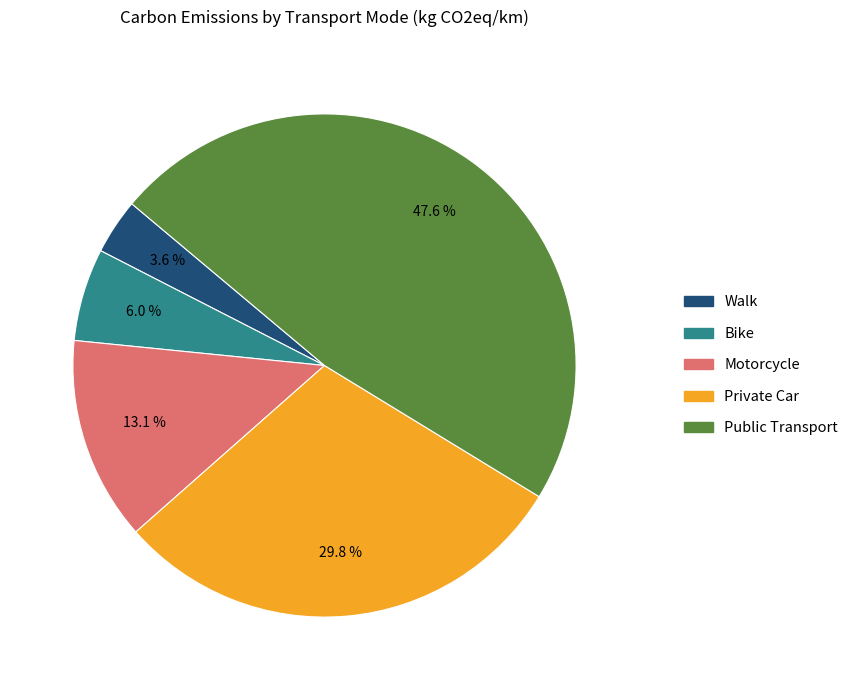

To the nearest percent, what is the difference between the largest and smallest slice percentages?

44%